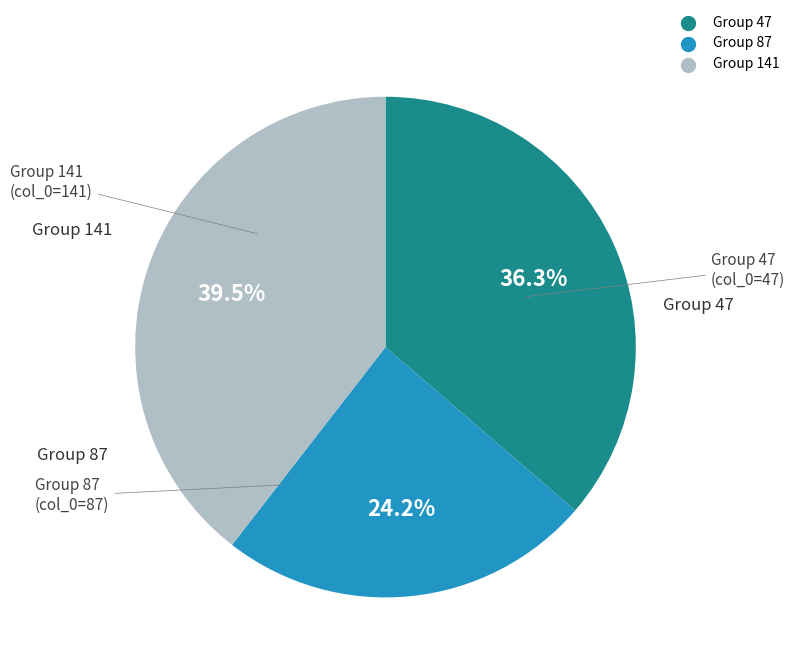

Is there a majority slice in this chart?

No